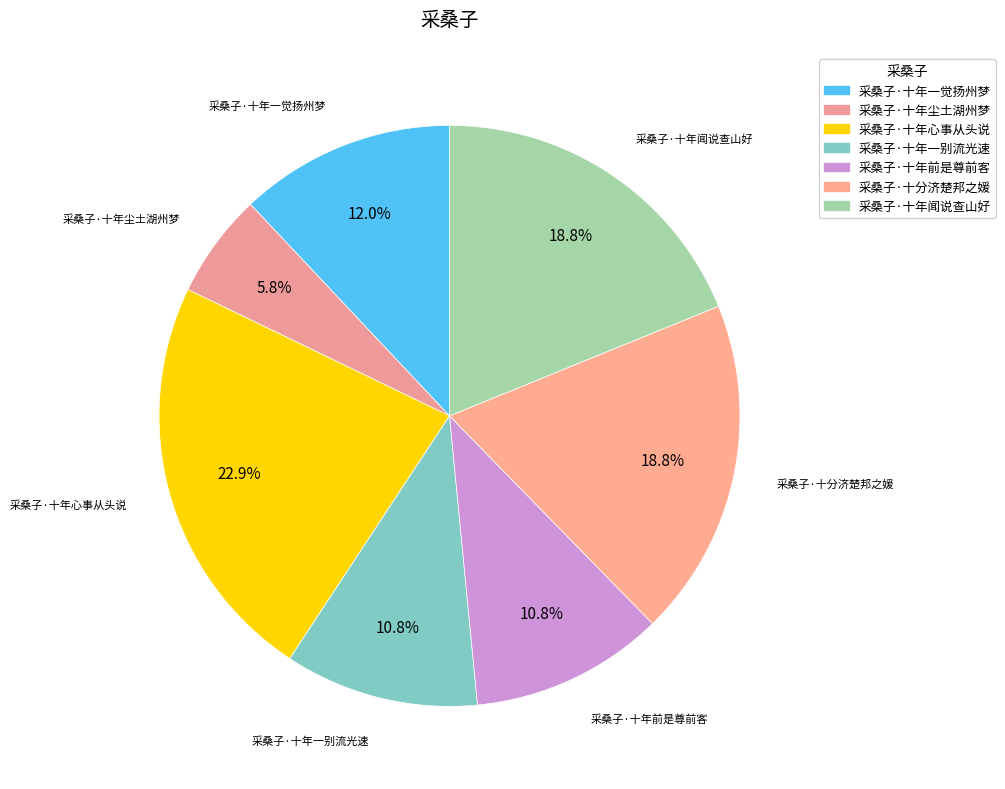

Is there a majority slice in this chart?

No